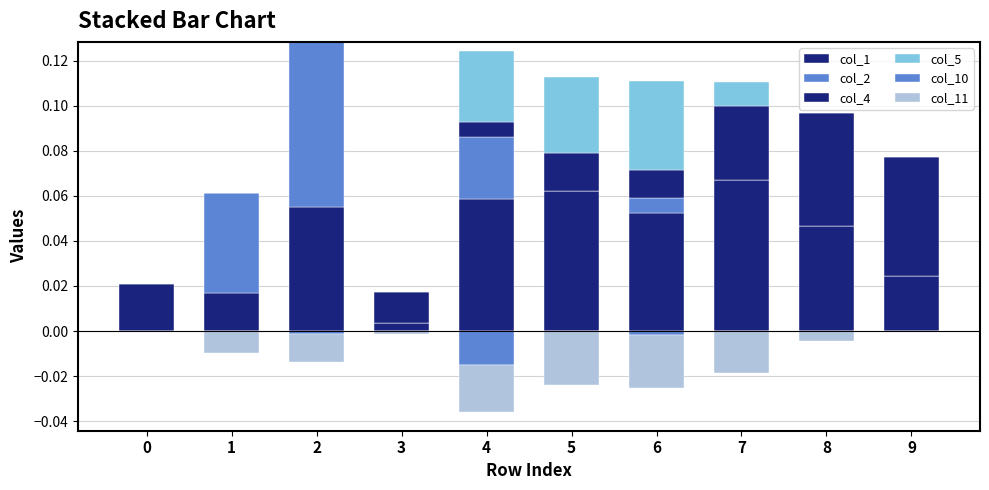

At which category is the sum across all series the highest?

2